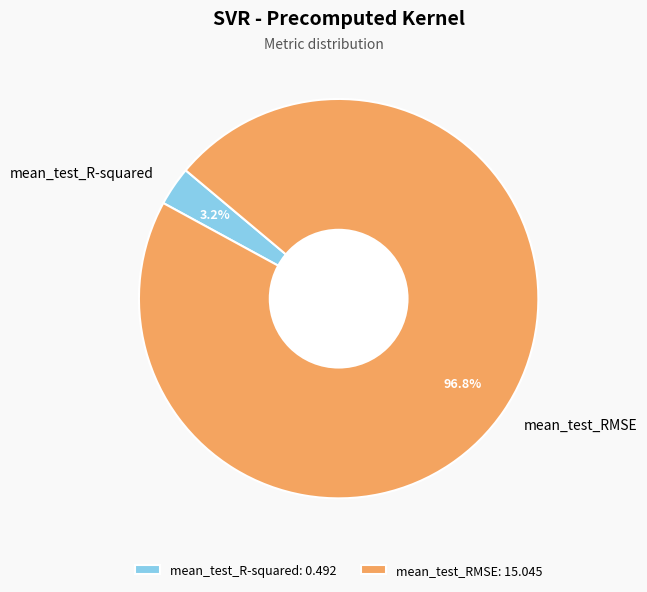

To the nearest percent, what portion does mean_test_R-squared represent?

3%